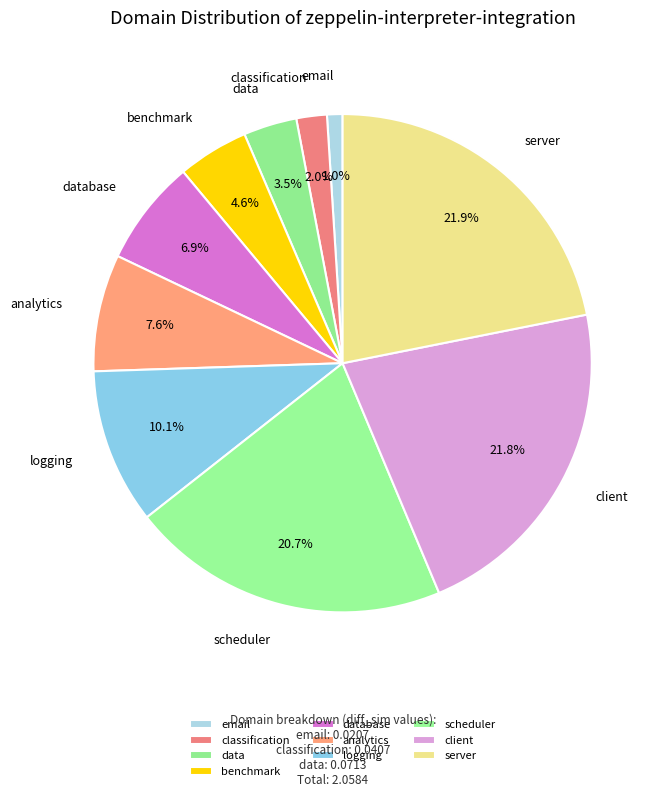

To the nearest percent, what is the difference between the largest and smallest slice percentages?

21%